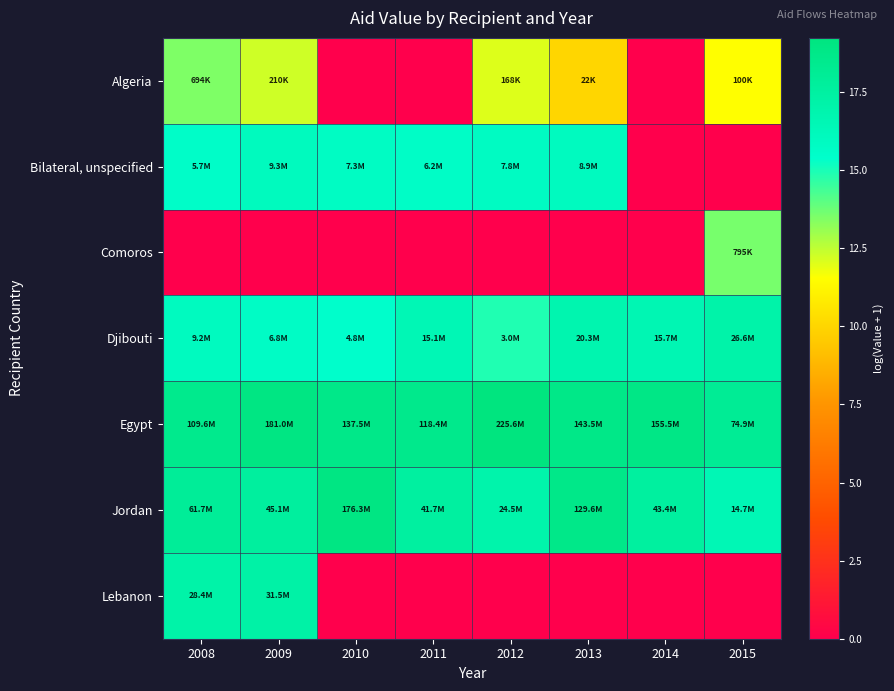

At which category does the chart reach its minimum across all series?

2010